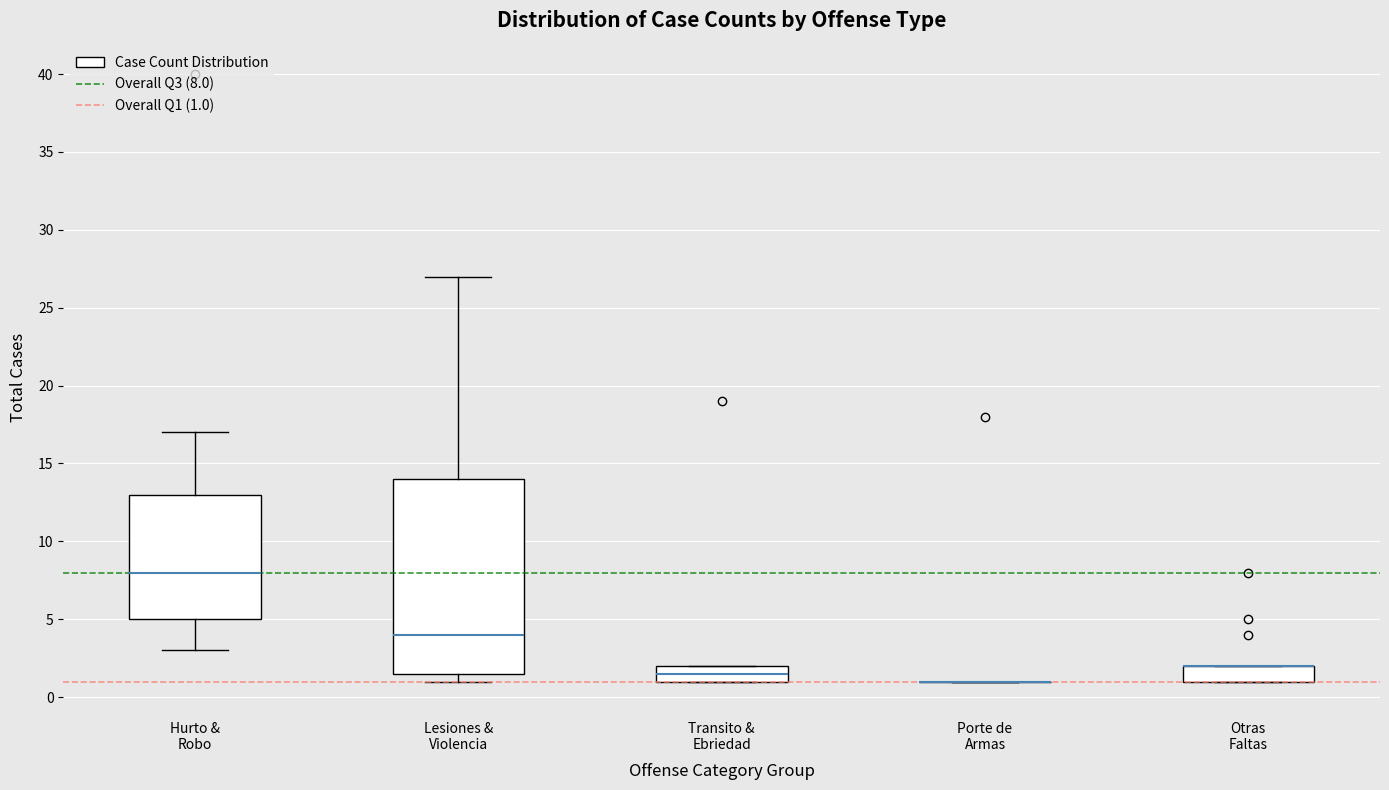

Comparing the boxes themselves (not the whiskers), which one is the tallest?

Lesiones & Violencia